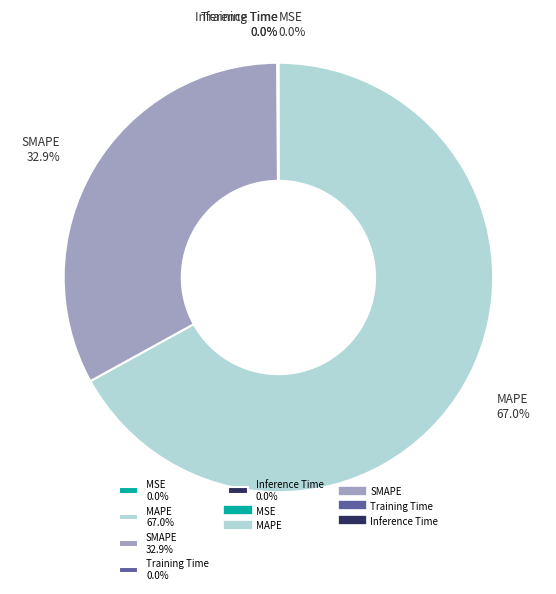

To the nearest percent, what is the average slice percentage?

20%